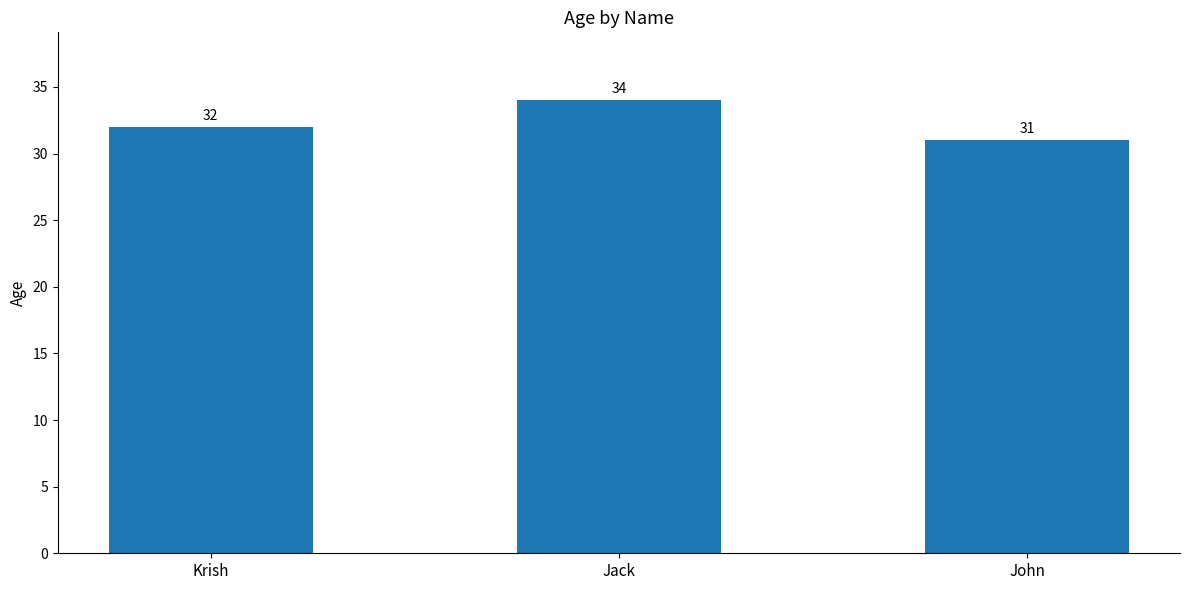

What is the label of the 2nd bar from the right?

Jack